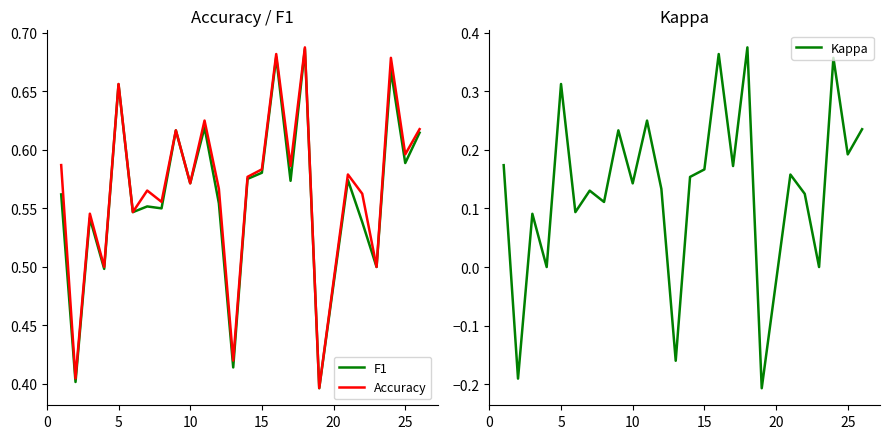

What is the minimum value shown in the chart?

-0.2